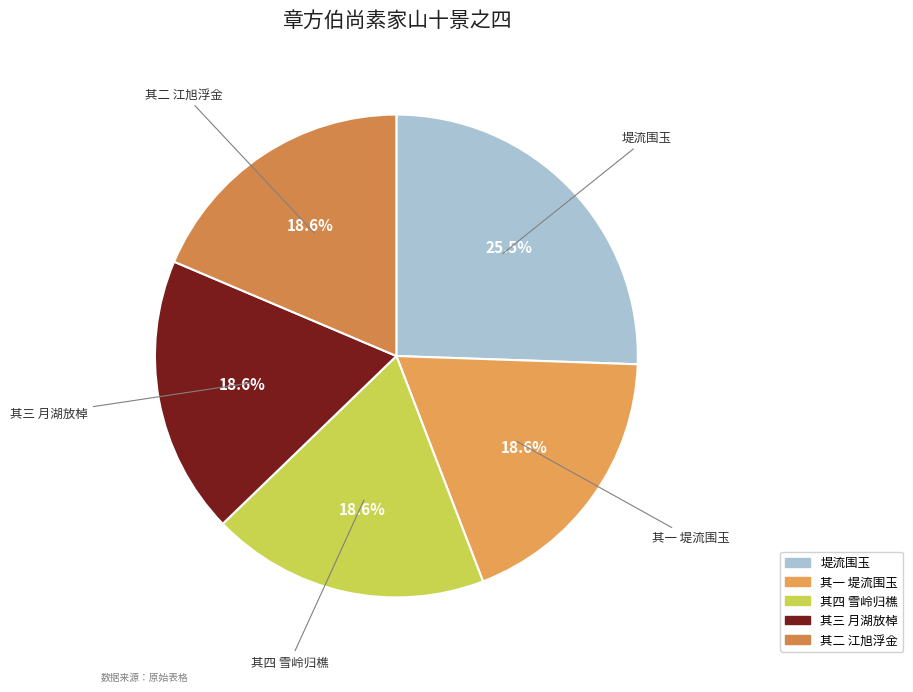

Approximately how many times larger is the value at 堤流围玉 compared to 其四 雪岭归樵?

1.4